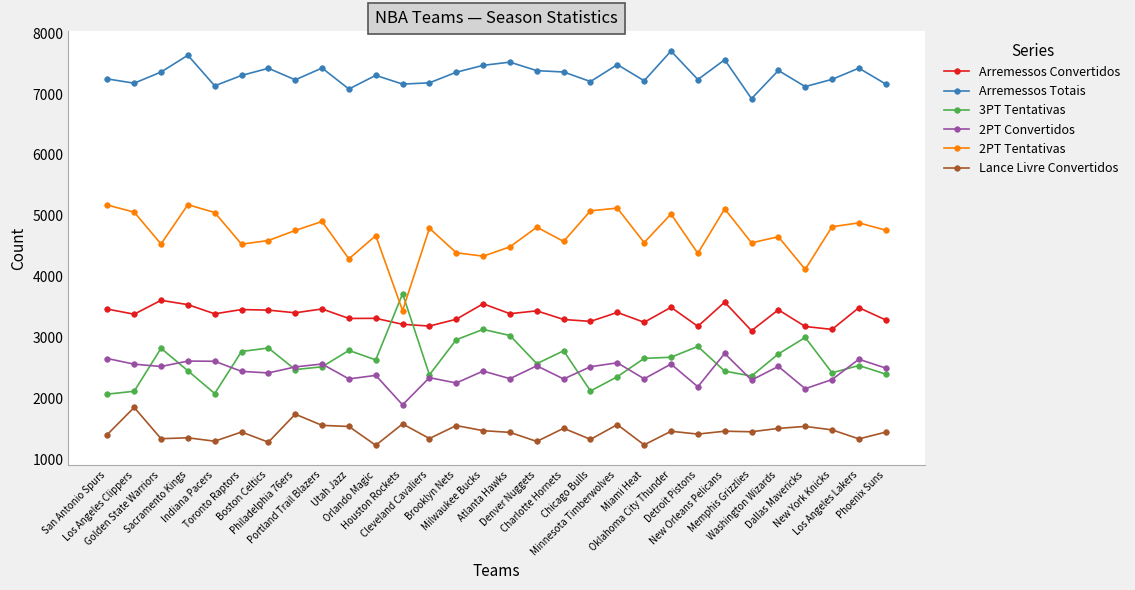

Rank the series by their maximum value, from lowest to highest.

Lance Livre Convertidos, 2PT Convertidos, Arremessos Convertidos, 3PT Tentativas, 2PT Tentativas, Arremessos Totais